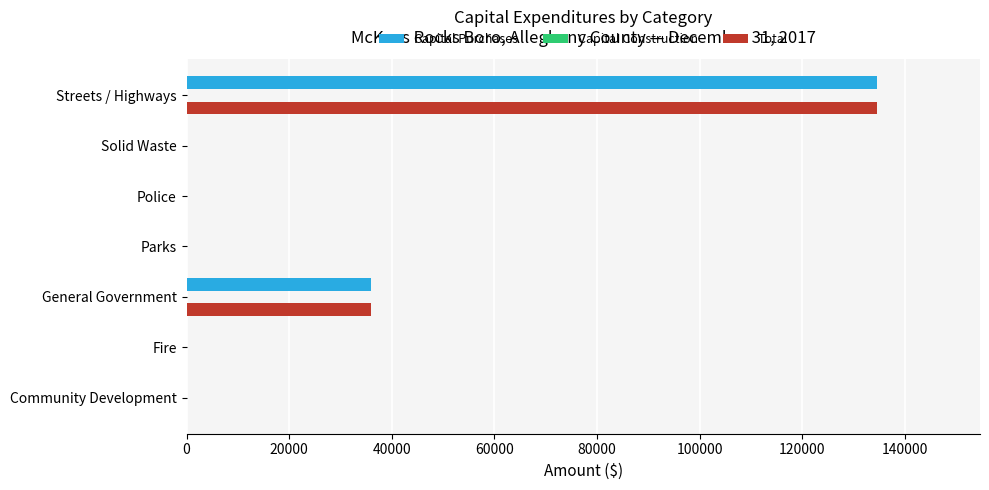

How many distinct data groups are displayed?

2